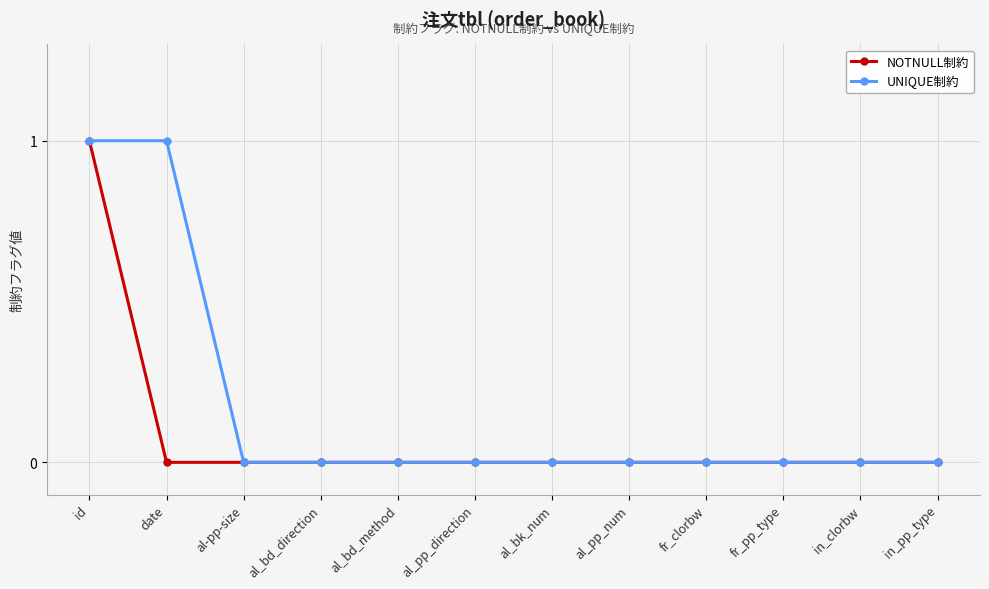

What position from the right is al_bk_num?

6